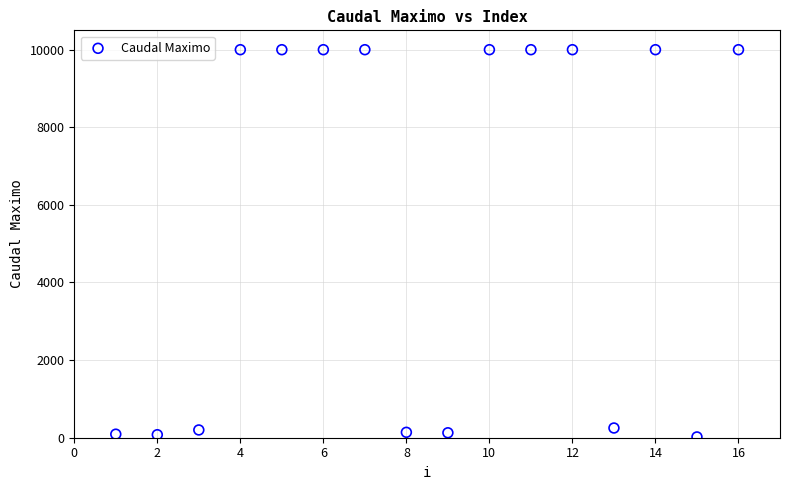

What is the range of Y values (max minus min)?

9979.0